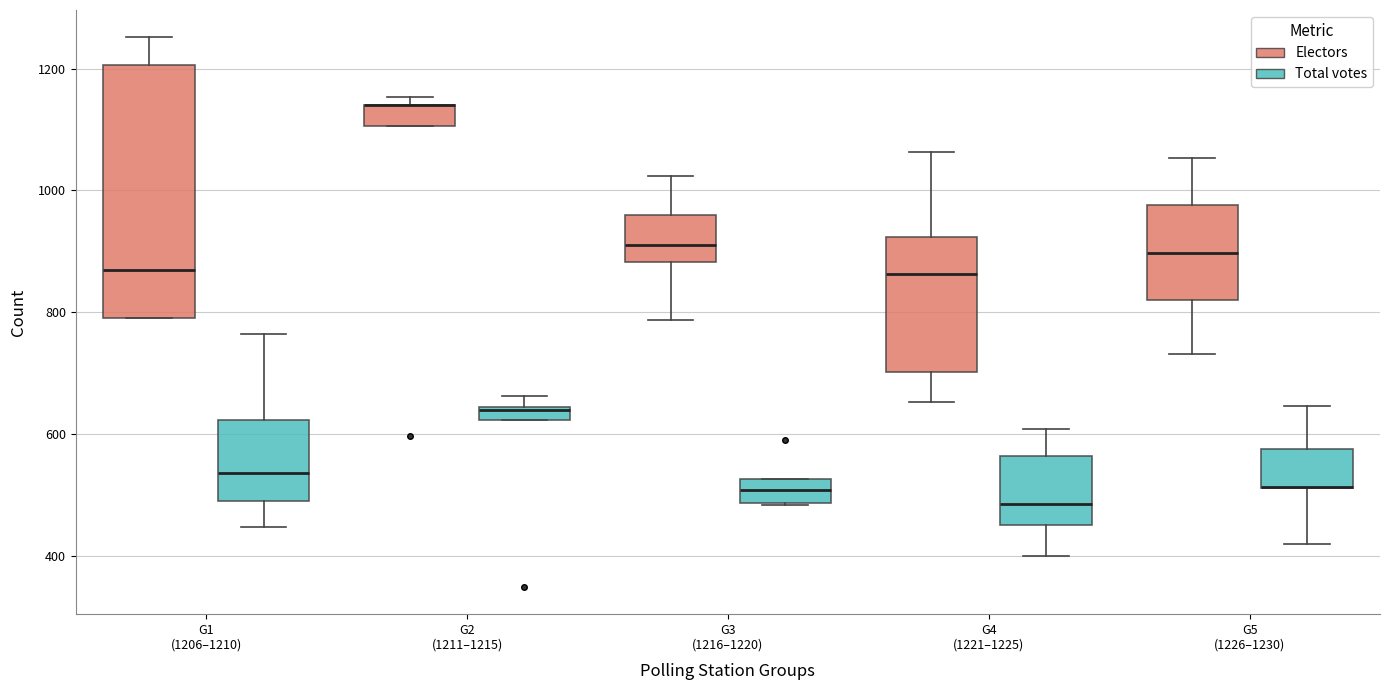

Where does the upper whisker of the box for G4 (1221–1225) (Total votes) end on the y-axis? The values are not printed on the chart, so give them approximately, as read against the axis.

600